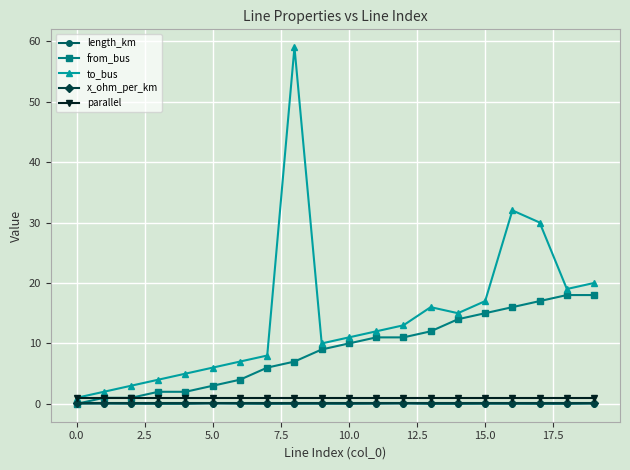

Which series has the largest range (max minus min)?

to_bus